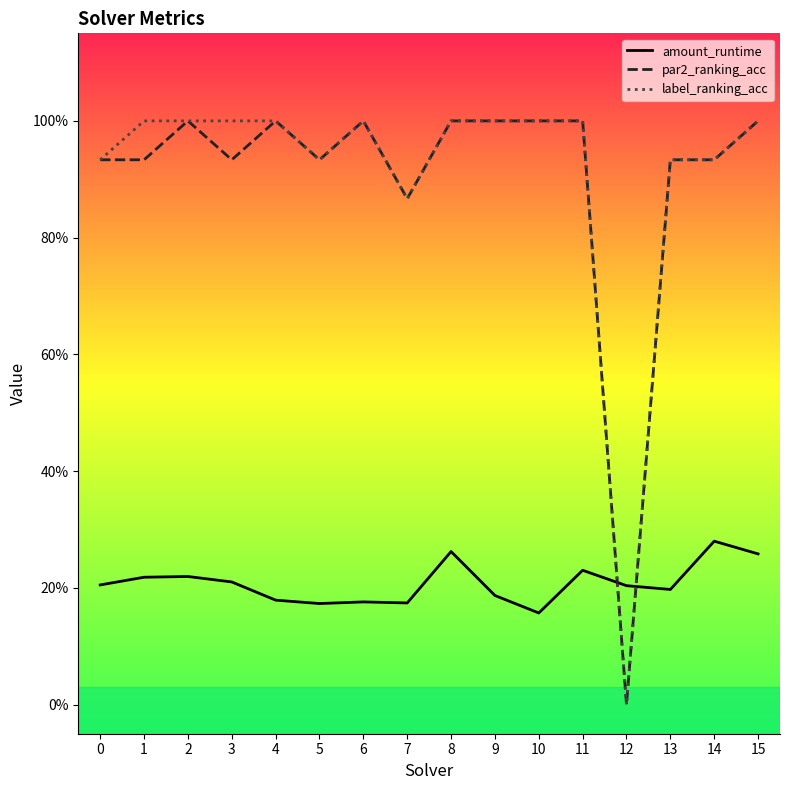

What are all the series names shown in the legend?

amount_runtime, par2_ranking_acc, label_ranking_acc